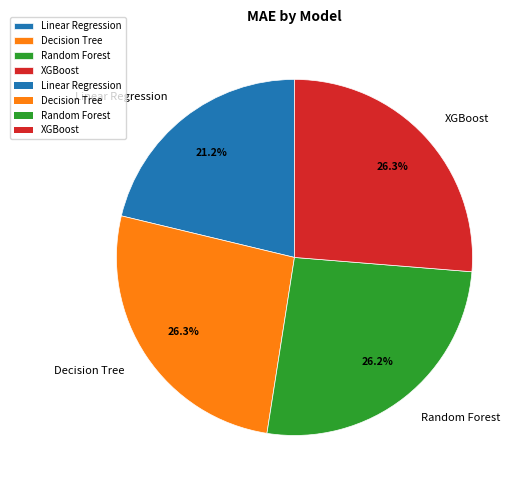

Approximately how many times larger is the value at Decision Tree compared to XGBoost?

1.0